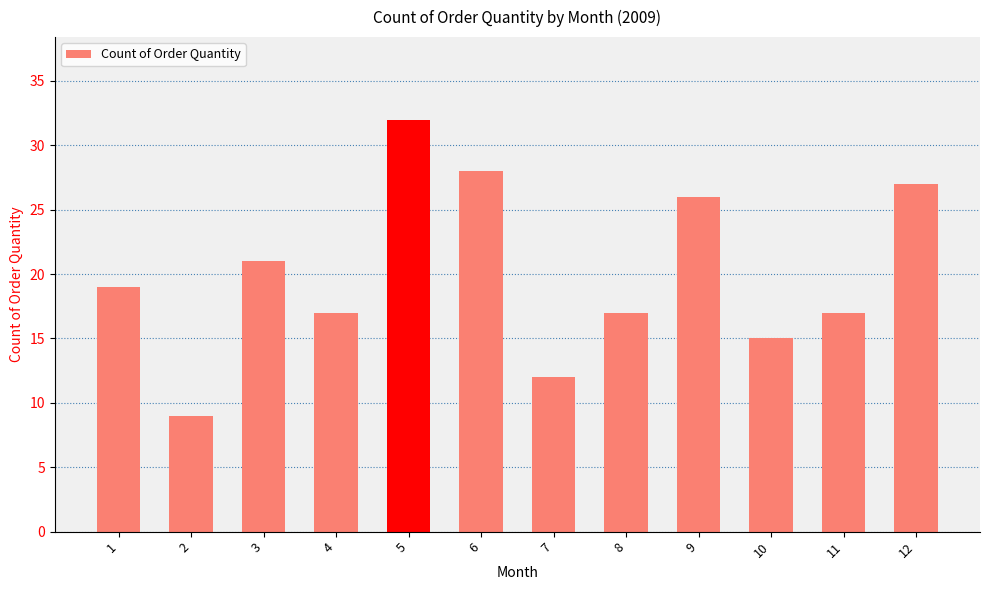

What is the change in value from 4 to 10?

-2